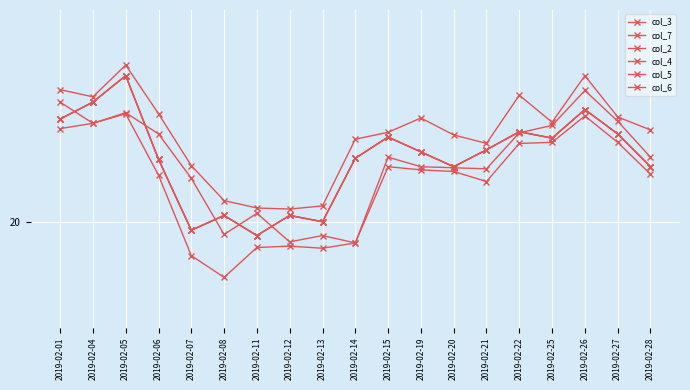

At which category does the chart reach its minimum across all series?

2019-02-08